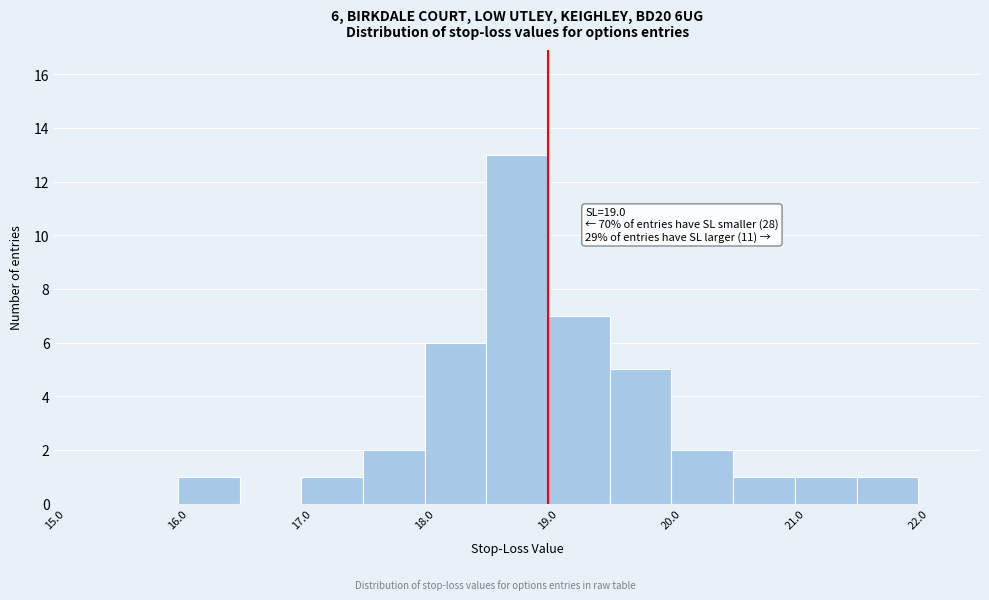

Which range on the x-axis has the tallest bar?

18.5 to 19.0